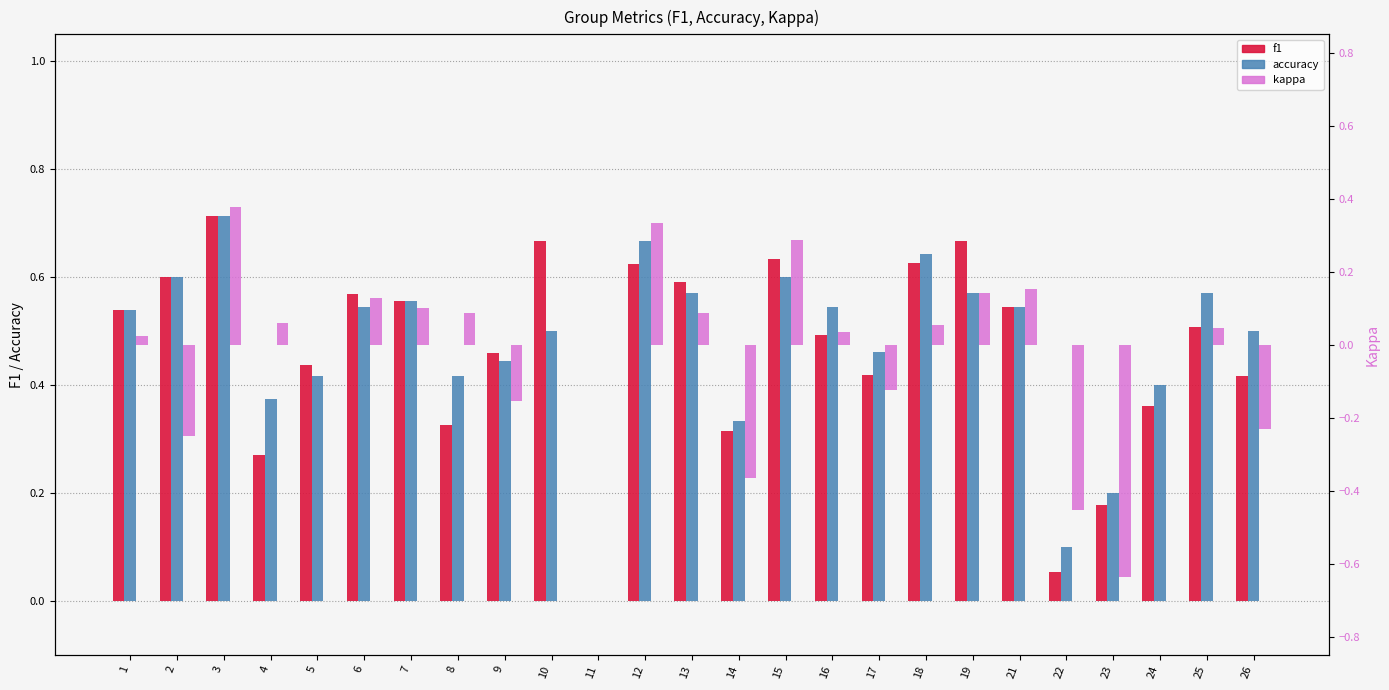

Are the bars horizontal?

No